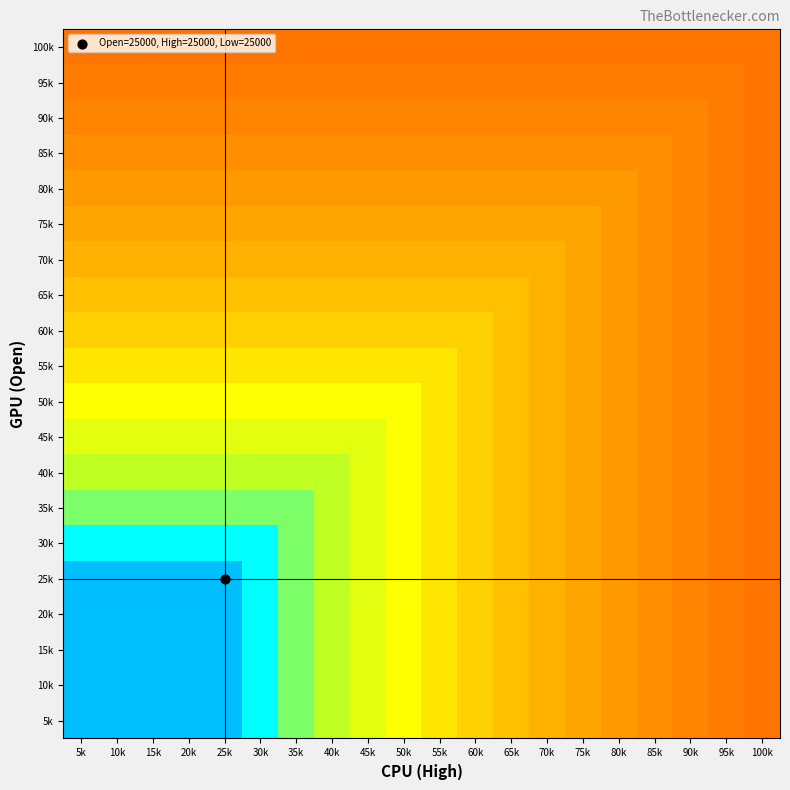

What is the maximum value shown in the chart?

5.0